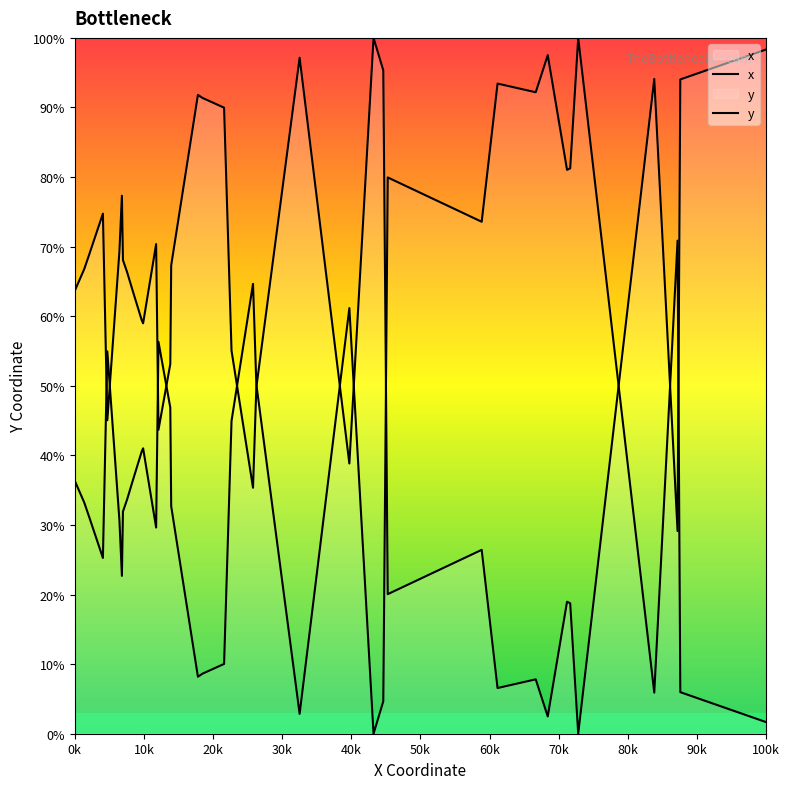

What is the difference between the second highest and second lowest values in the x series?

95.8